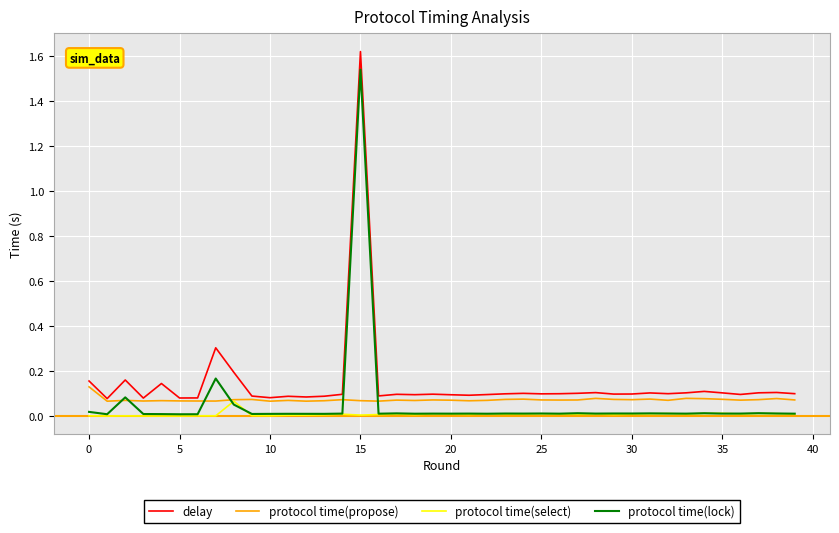

True or false: delay and protocol time(lock) cross at least once.

False